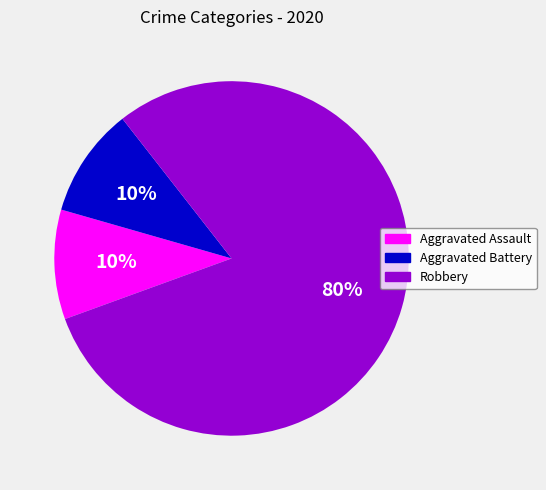

Is the sum of Robbery and Aggravated Battery greater than half?

Yes